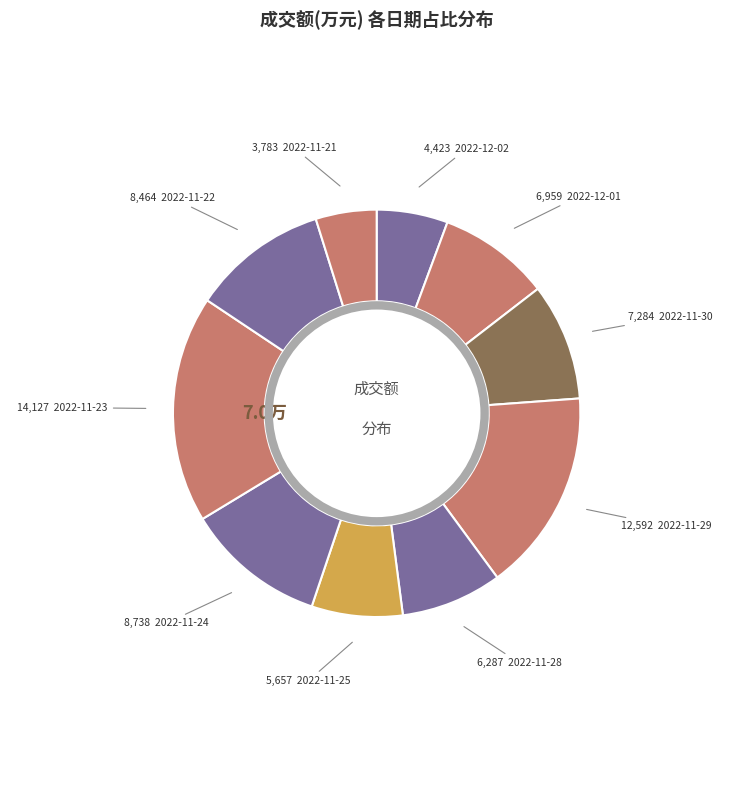

Is there any slice that represents more than half of the pie?

No